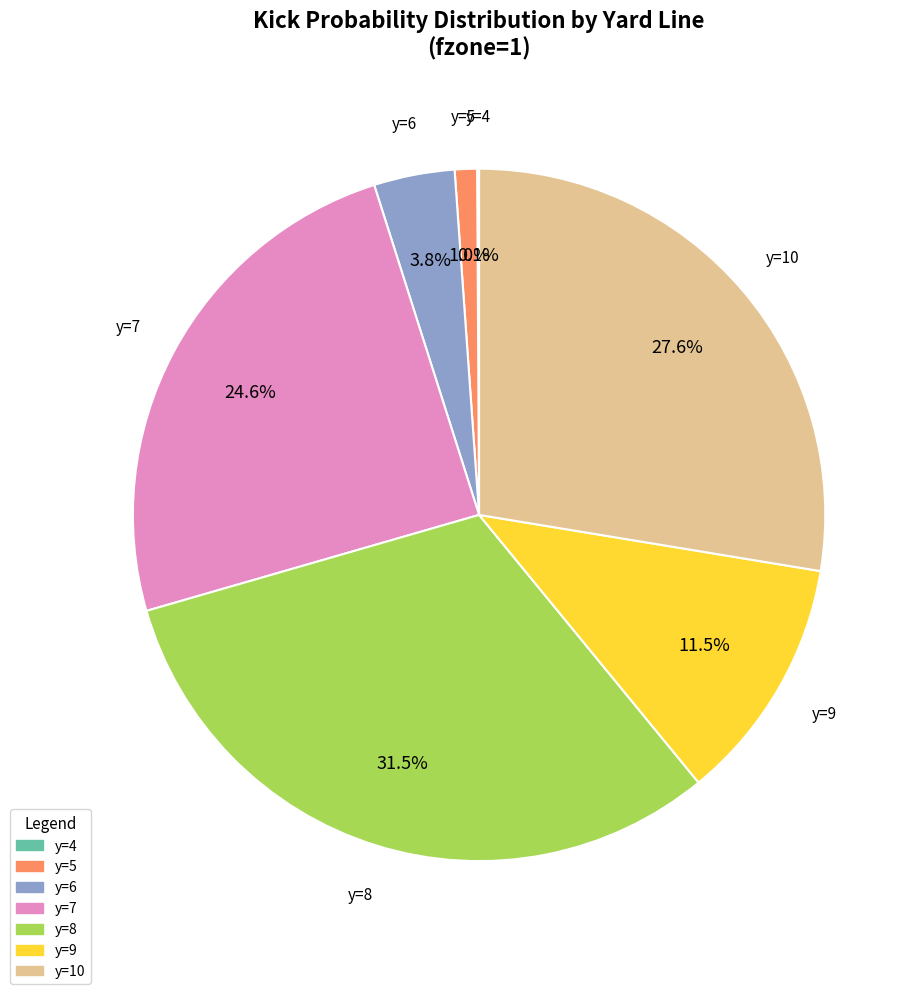

Which has a higher value, y=9 or y=5?

y=9